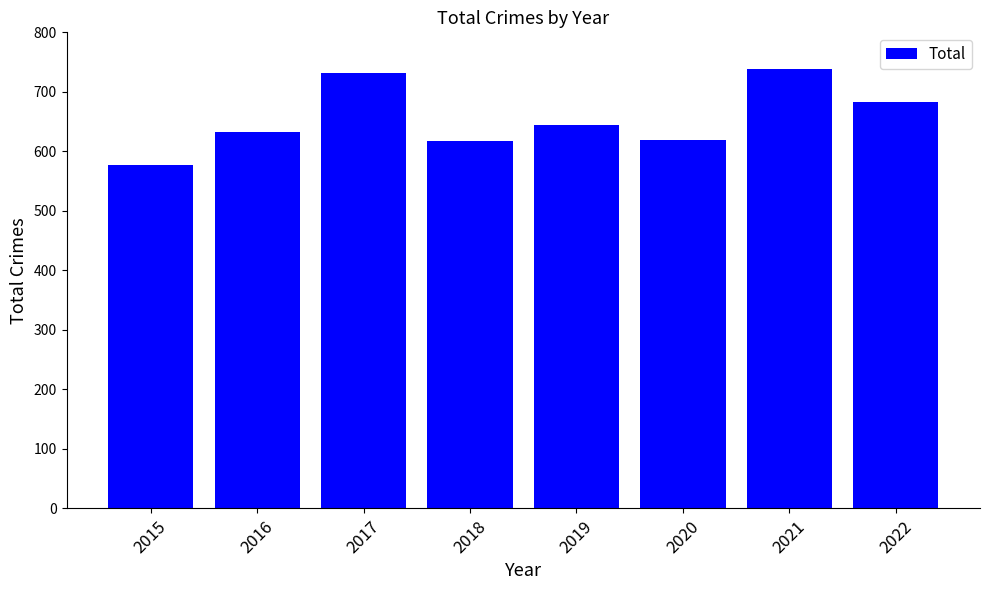

Which has a higher value, 2021 or 2019?

2021